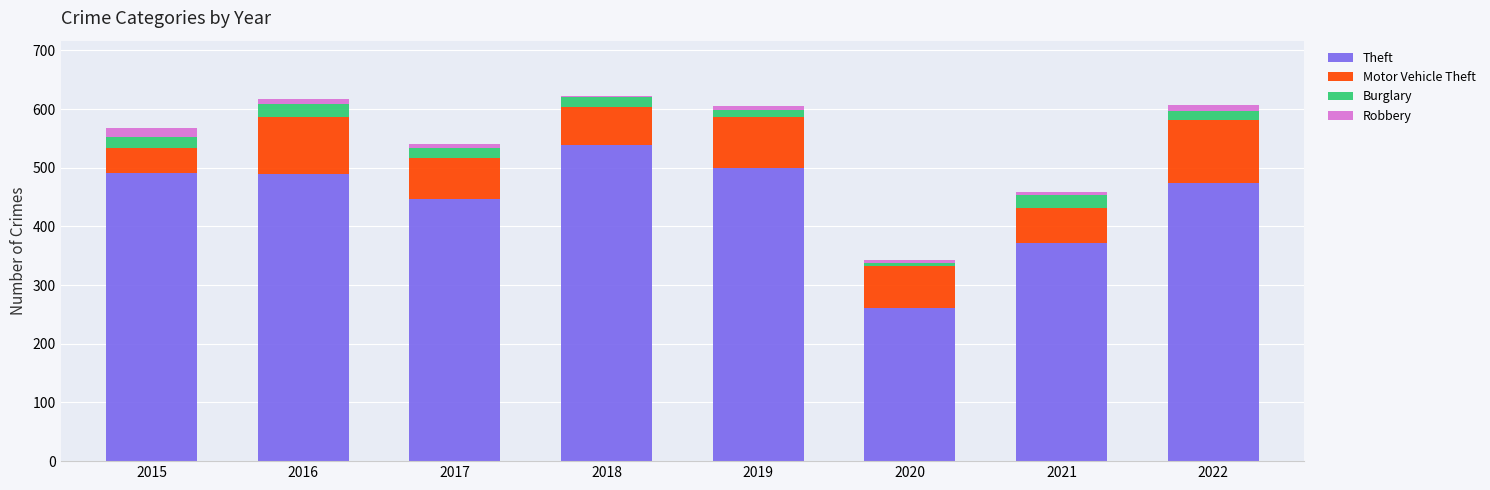

How many distinct data groups are displayed?

4